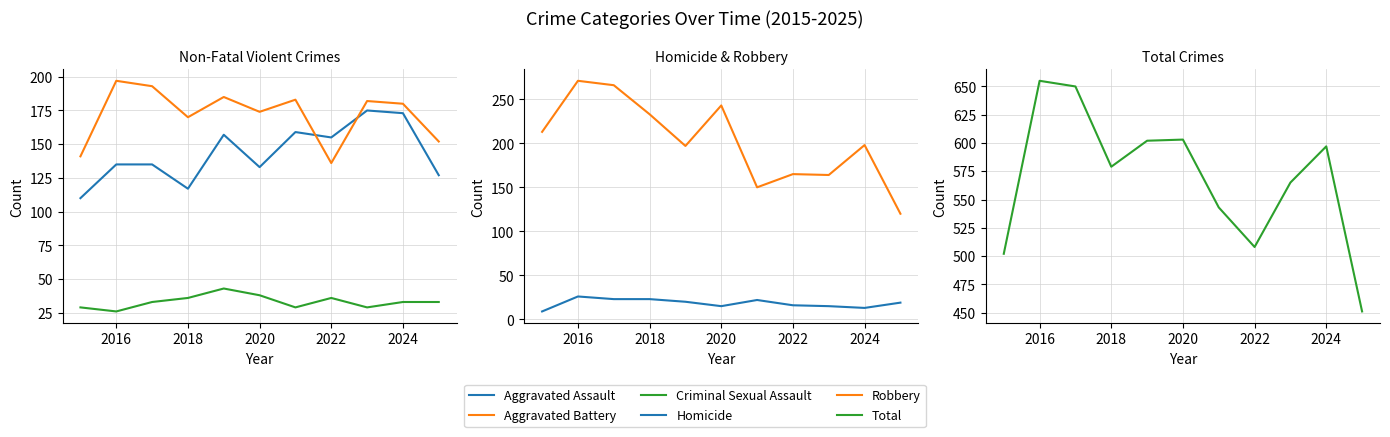

How many lines are shown in the chart?

6